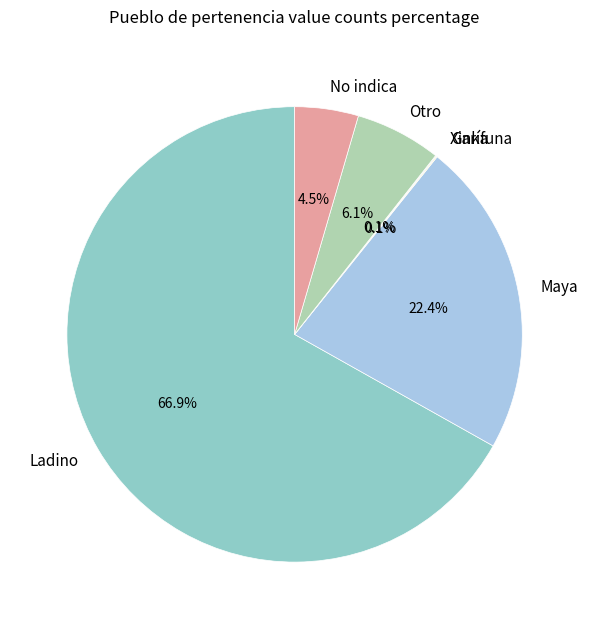

Between Ladino and Maya, which is larger?

Ladino